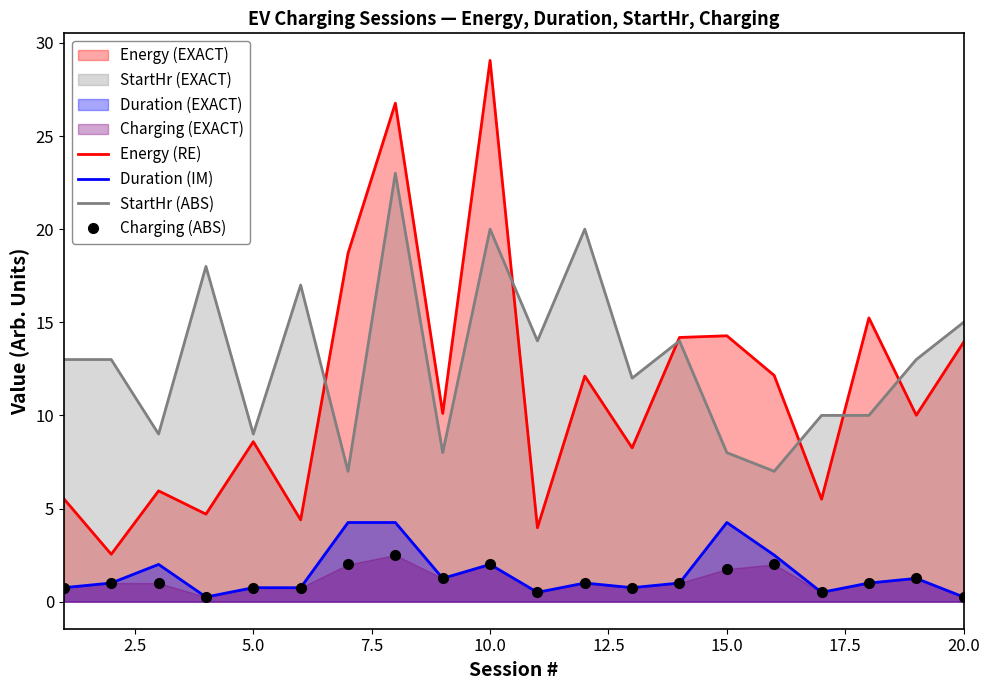

Which series has the largest range (max minus min)?

Energy (RE)